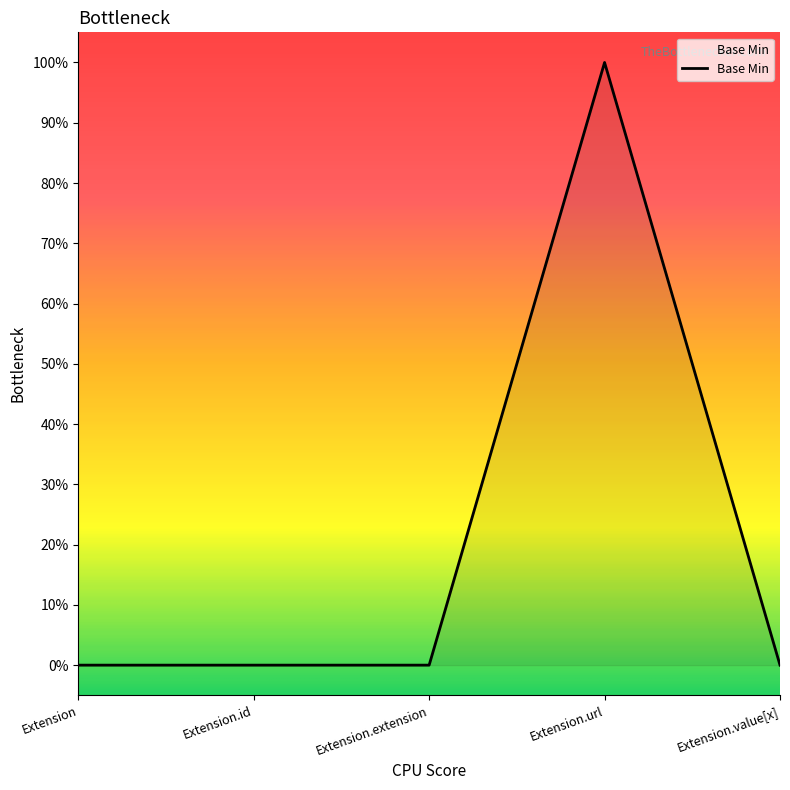

Does the chart have visible grid lines?

No